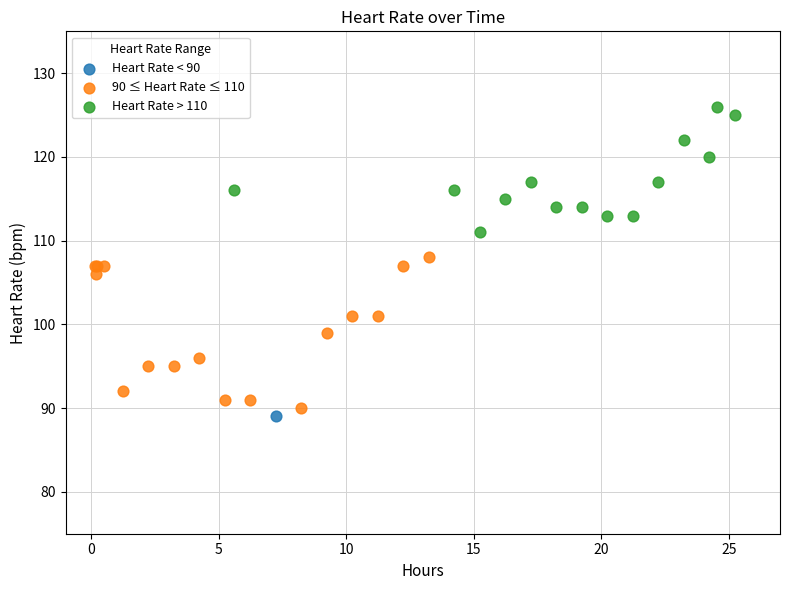

What are all the series names shown in the legend?

Heart Rate < 90, 90 ≤ Heart Rate ≤ 110, Heart Rate > 110